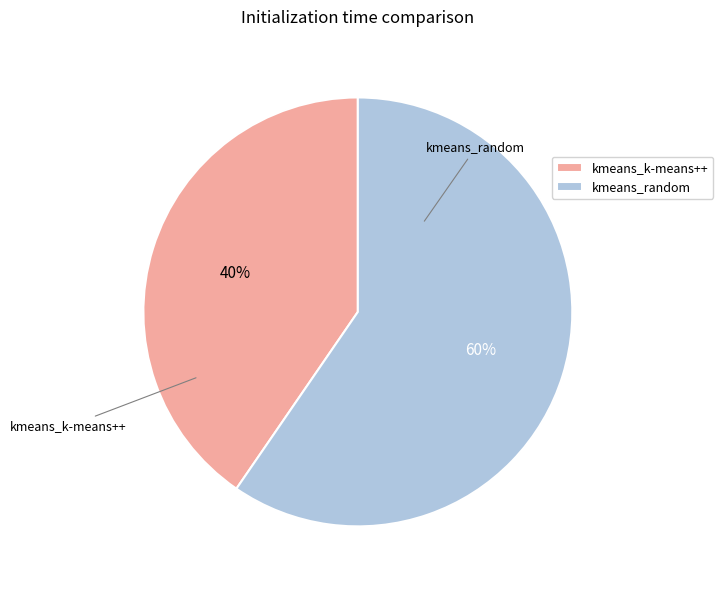

Do kmeans_k-means++ and kmeans_random together represent more than half of the pie?

Yes